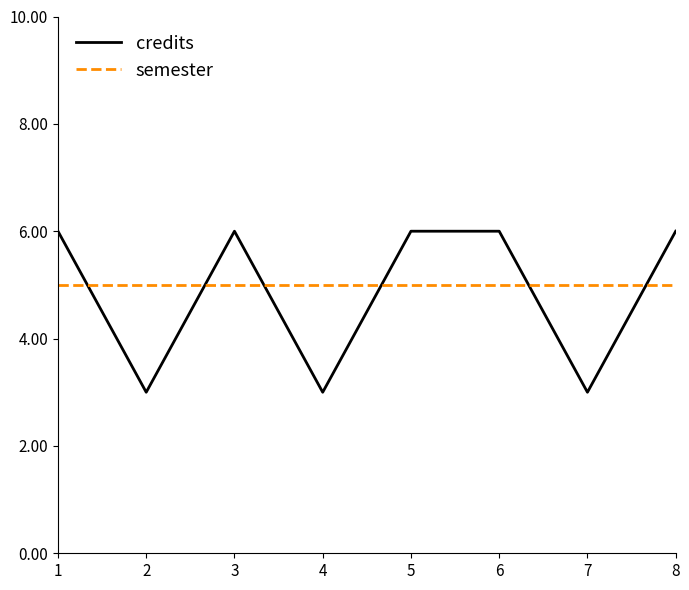

True or false: credits has a value of 3 at 5.

False